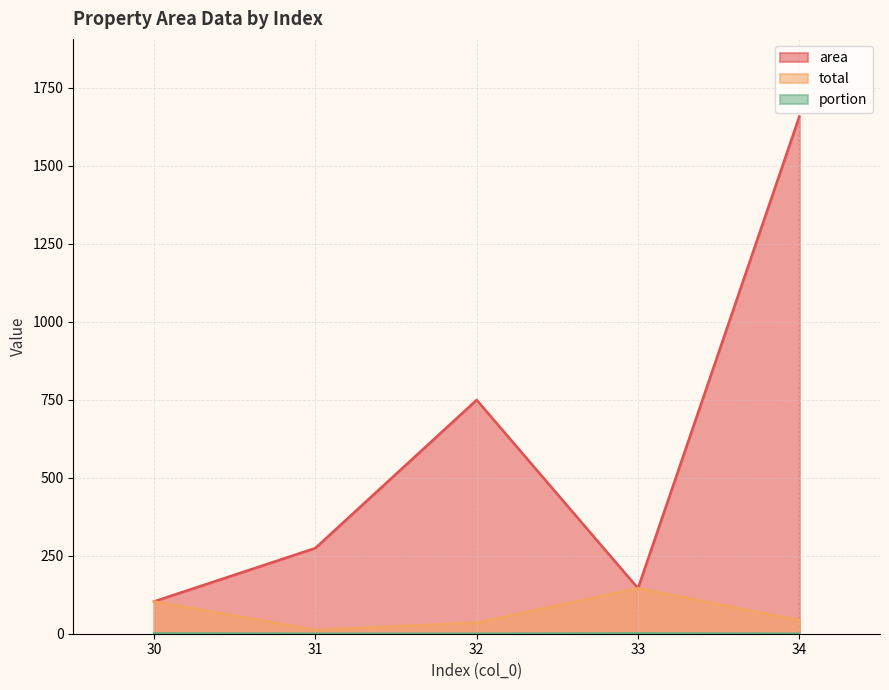

Count the number of data series in this chart.

3